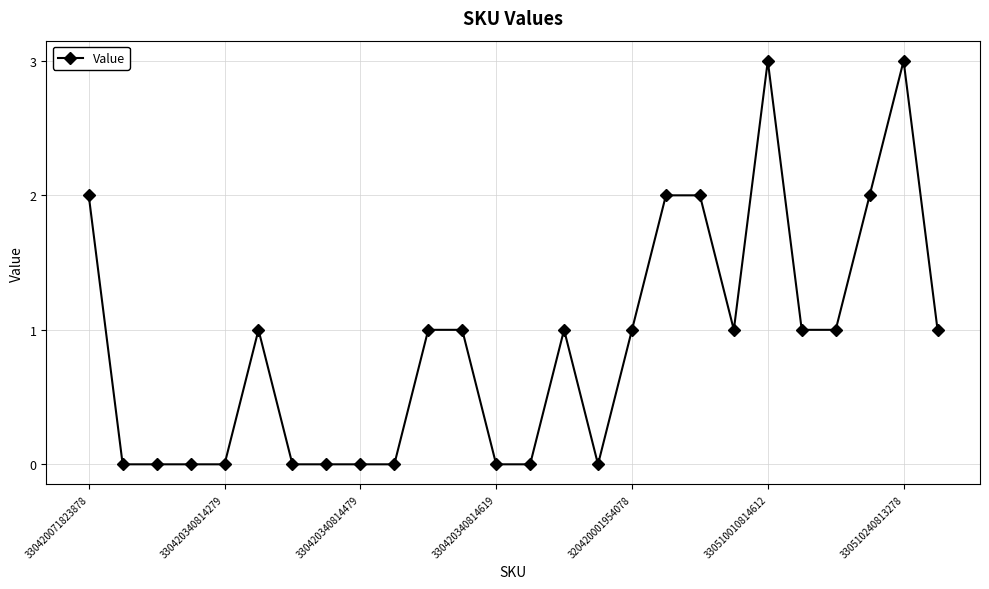

True or false: there are more than 0 points higher than both neighbors.

True